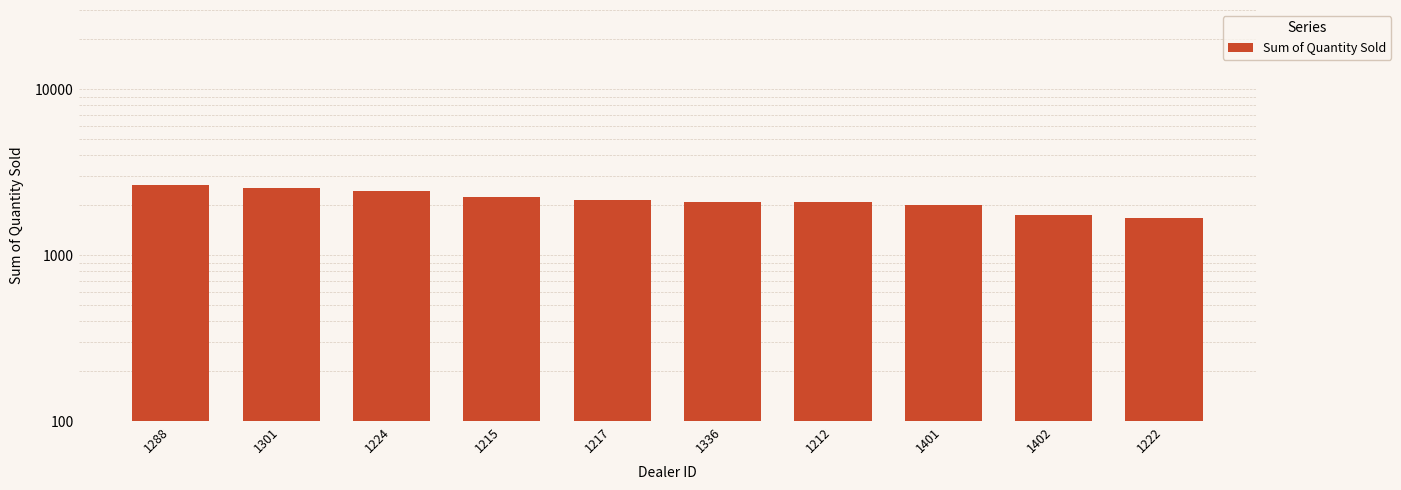

How many data points are less than 2158?

5